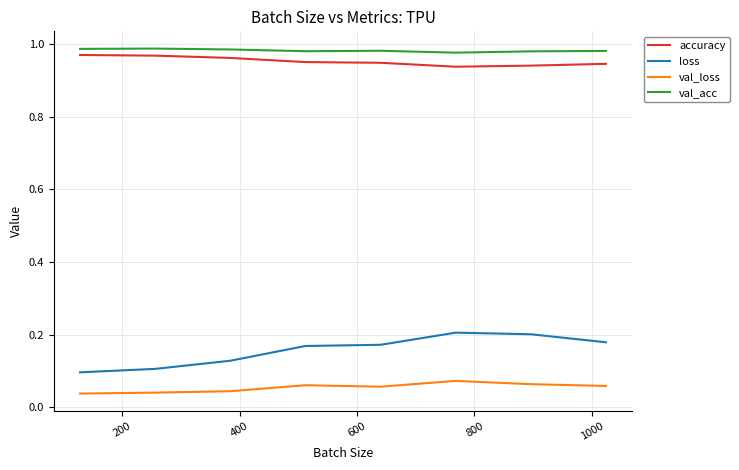

True or false: loss and val_loss cross at least once.

False